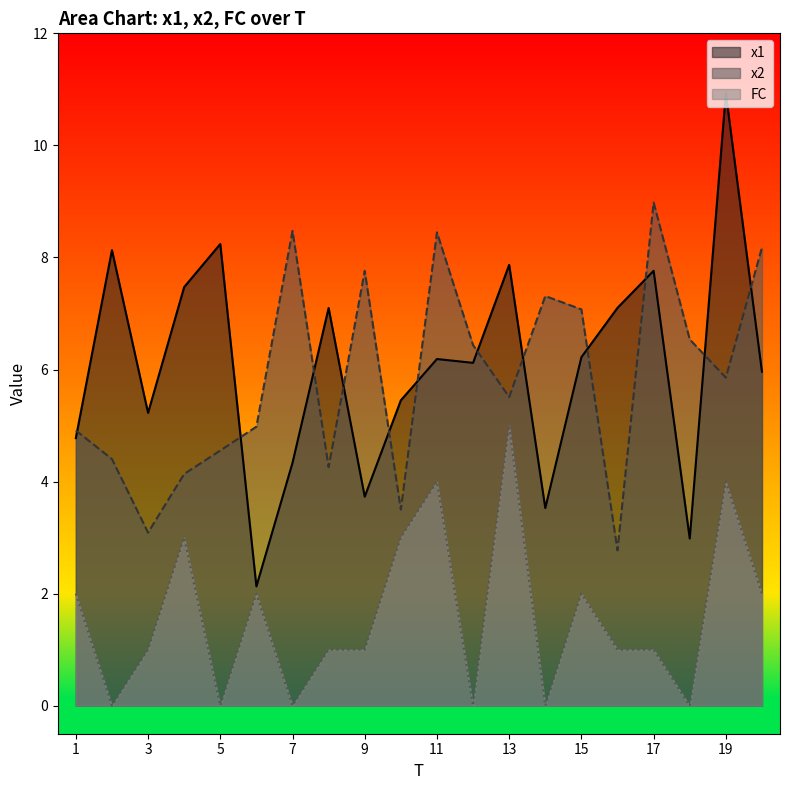

Reading right to left, extract all data points from this chart.

x1: 20=6.0	19=10.9	18=3.0	17=7.8	16=7.1	15=6.2	14=3.5	13=7.9	12=6.1	11=6.2	10=5.5	9=3.7	8=7.1	7=4.3	6=2.1	5=8.2	4=7.5	3=5.2	2=8.1	1=4.8
x2: 20=8.2	19=5.9	18=6.5	17=9.0	16=2.8	15=7.1	14=7.3	13=5.5	12=6.4	11=8.4	10=3.5	9=7.8	8=4.3	7=8.5	6=5.0	5=4.6	4=4.1	3=3.1	2=4.4	1=4.9
FC: 20=2.0	19=4.0	18=0.0	17=1.0	16=1.0	15=2.0	14=0.0	13=5.0	12=0.0	11=4.0	10=3.0	9=1.0	8=1.0	7=0.0	6=2.0	5=0.0	4=3.0	3=1.0	2=0.0	1=2.0